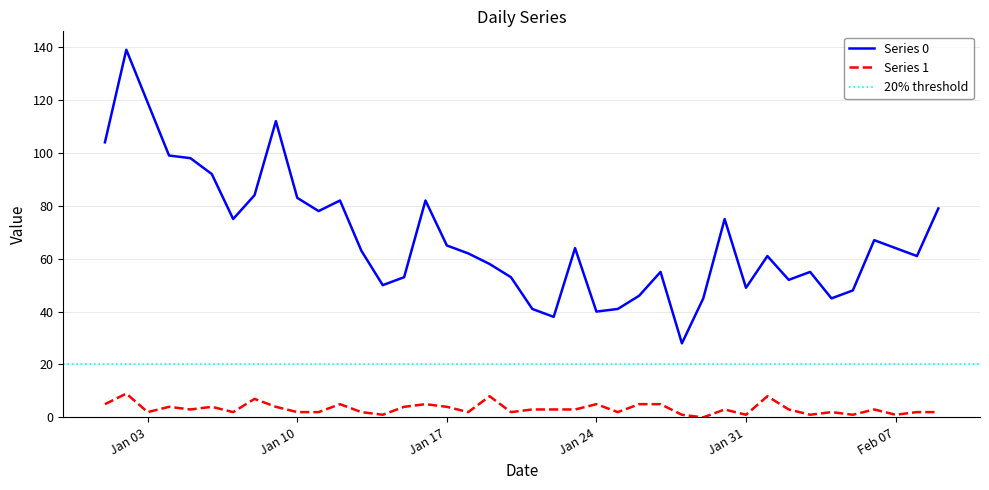

Count the number of data series in this chart.

2